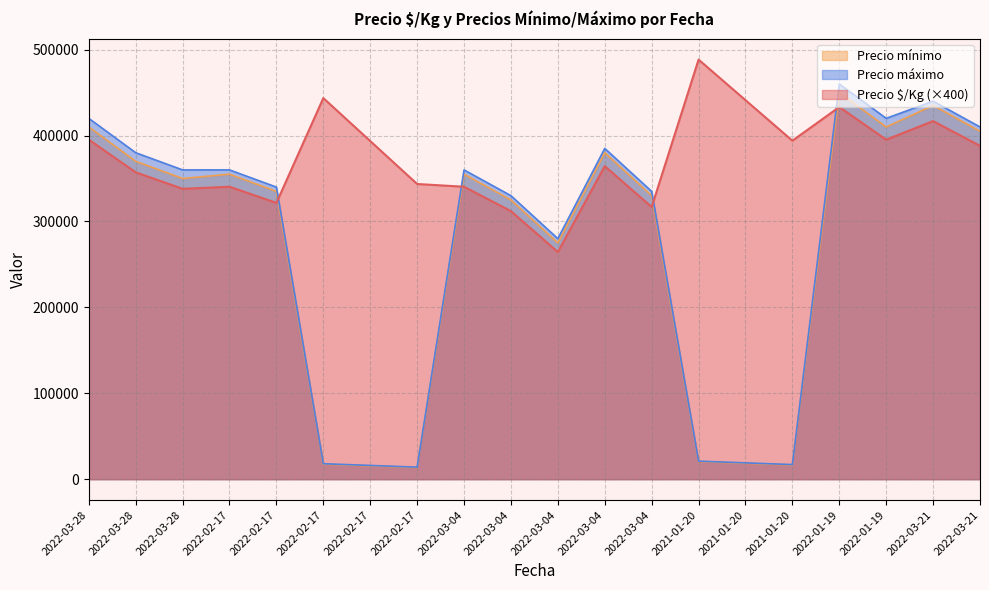

How many data points does each series have?

20